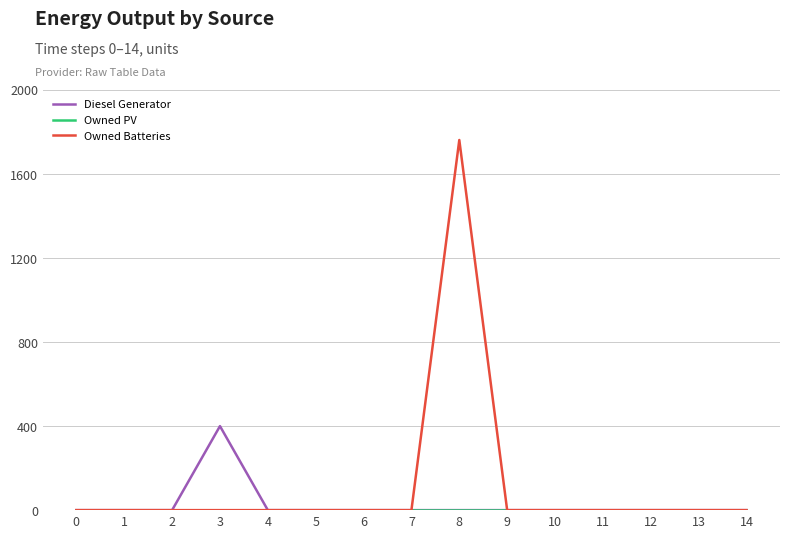

Between 3 and 11, which series saw the biggest shift?

Diesel Generator